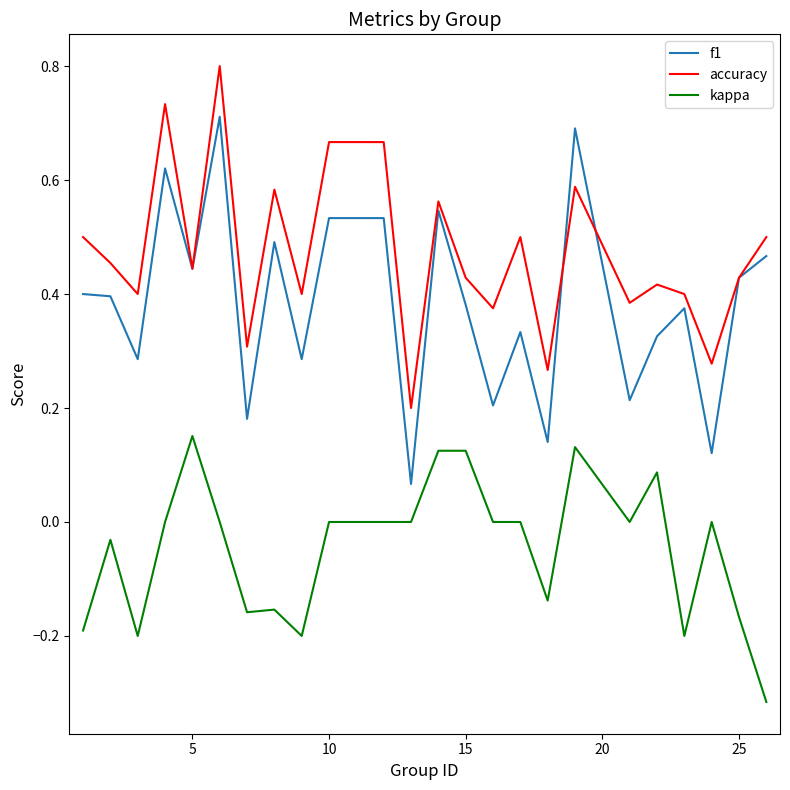

Which series has the largest total across all categories?

accuracy